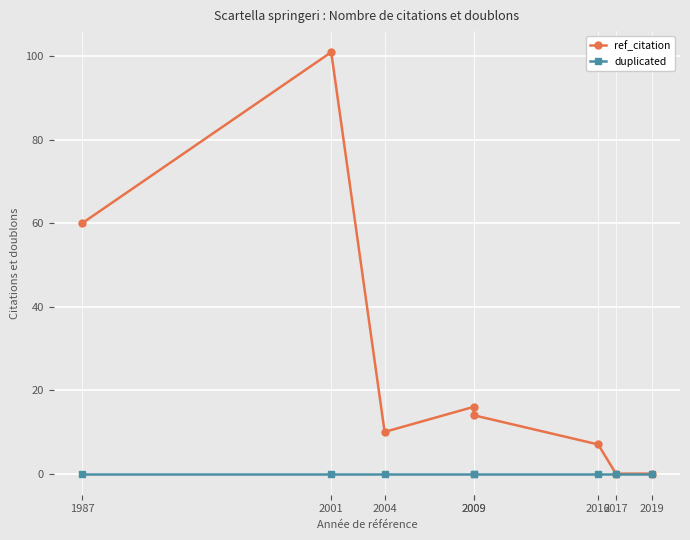

What is the maximum value shown in the chart?

101